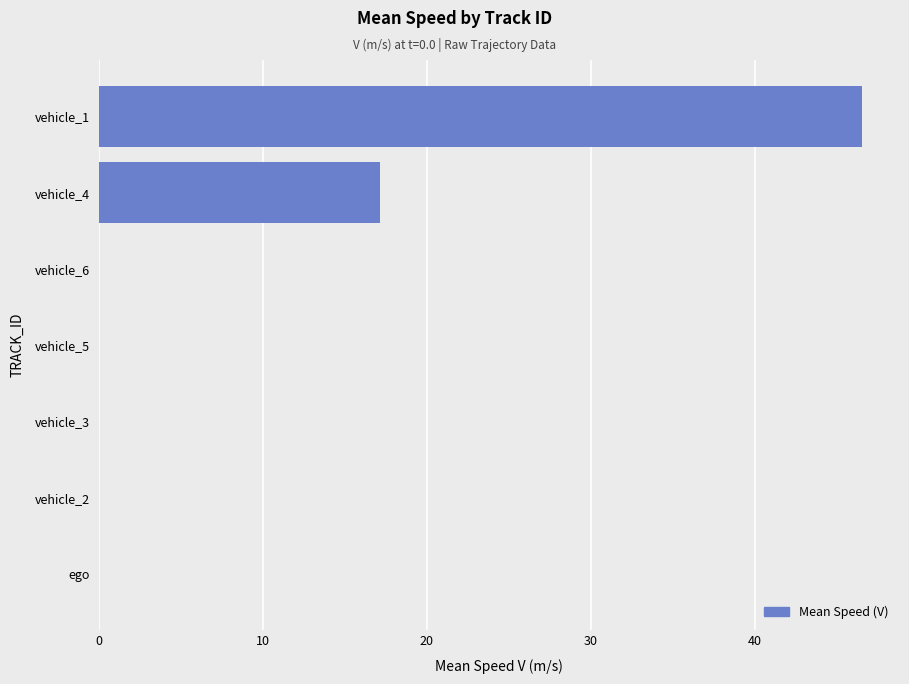

What is the sum of the values at vehicle_4 and vehicle_5?

17.2